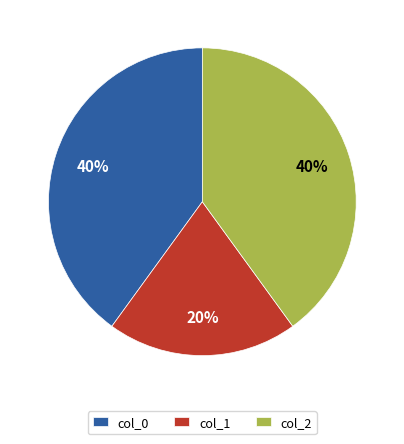

Is it true that col_2 is 48% of the pie?

False